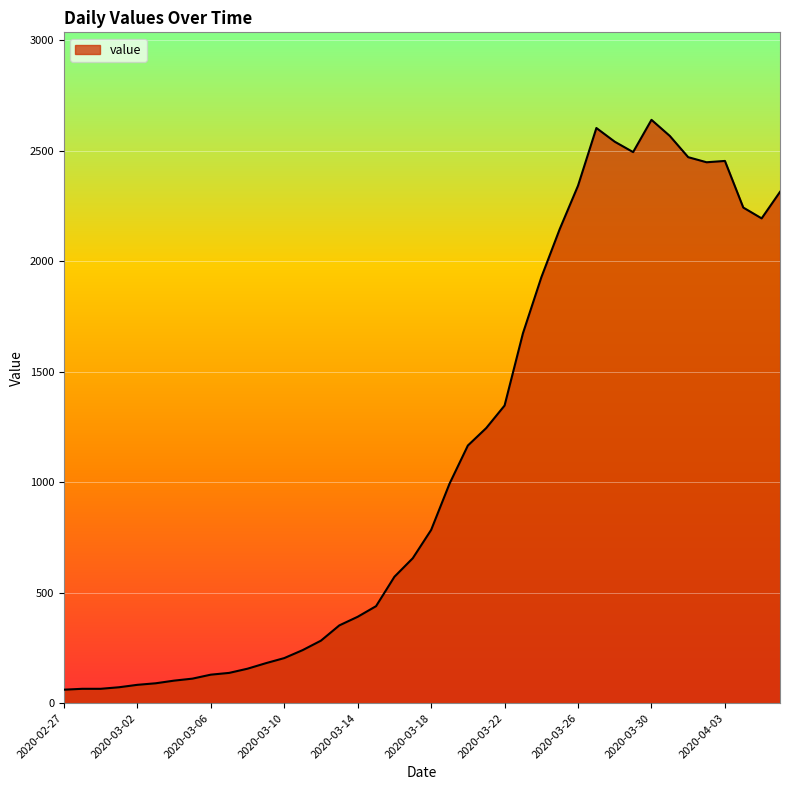

What is the difference between the maximum and minimum values?

2579